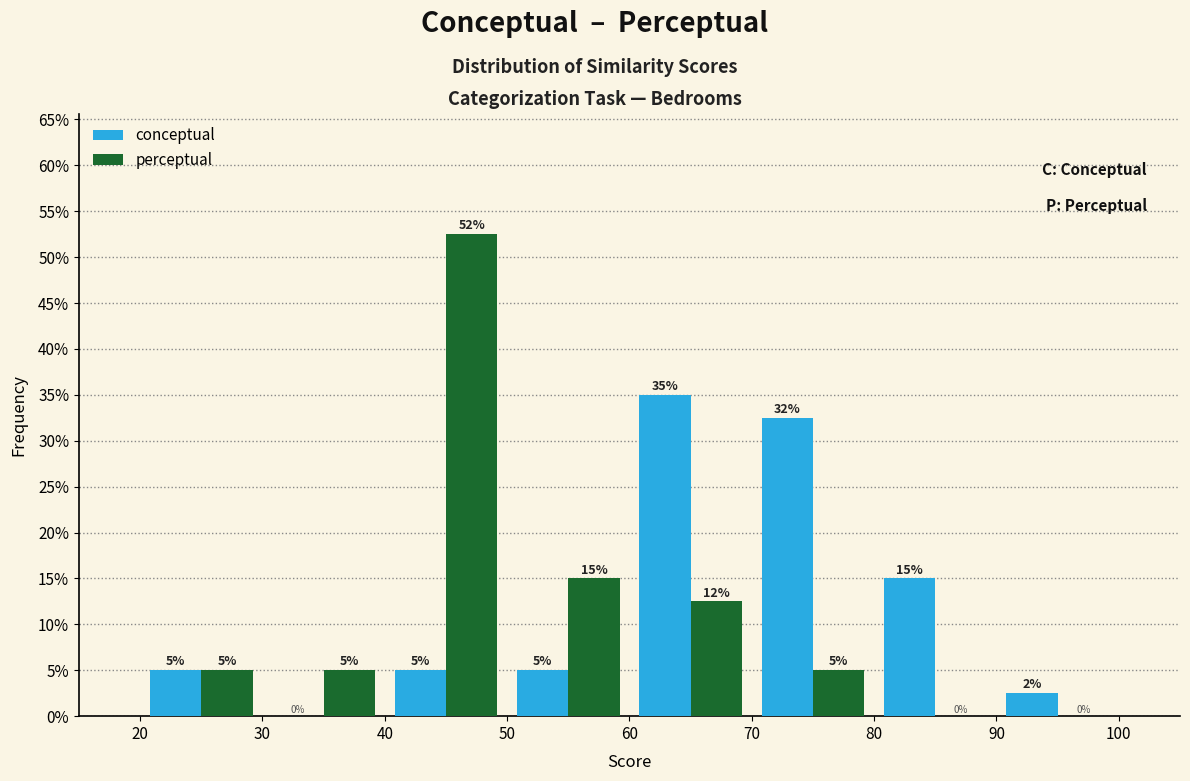

In the perceptual series, which range on the x-axis has the tallest bar?

40 to 50